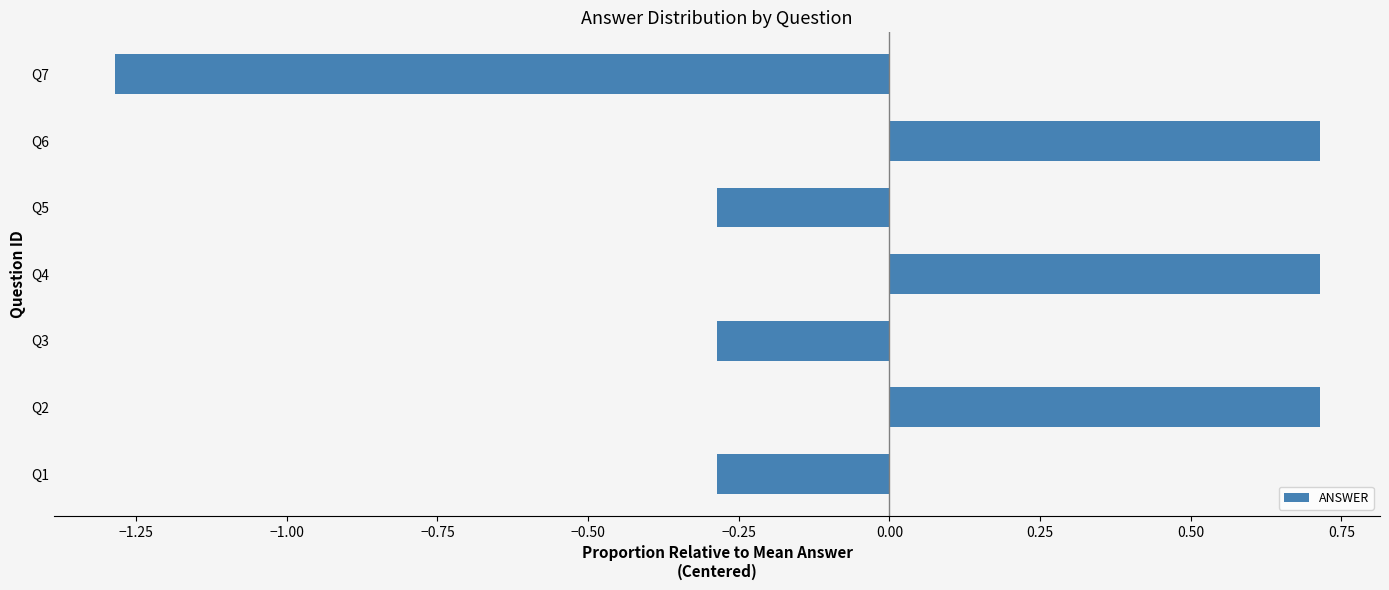

What is the greatest value displayed?

0.7